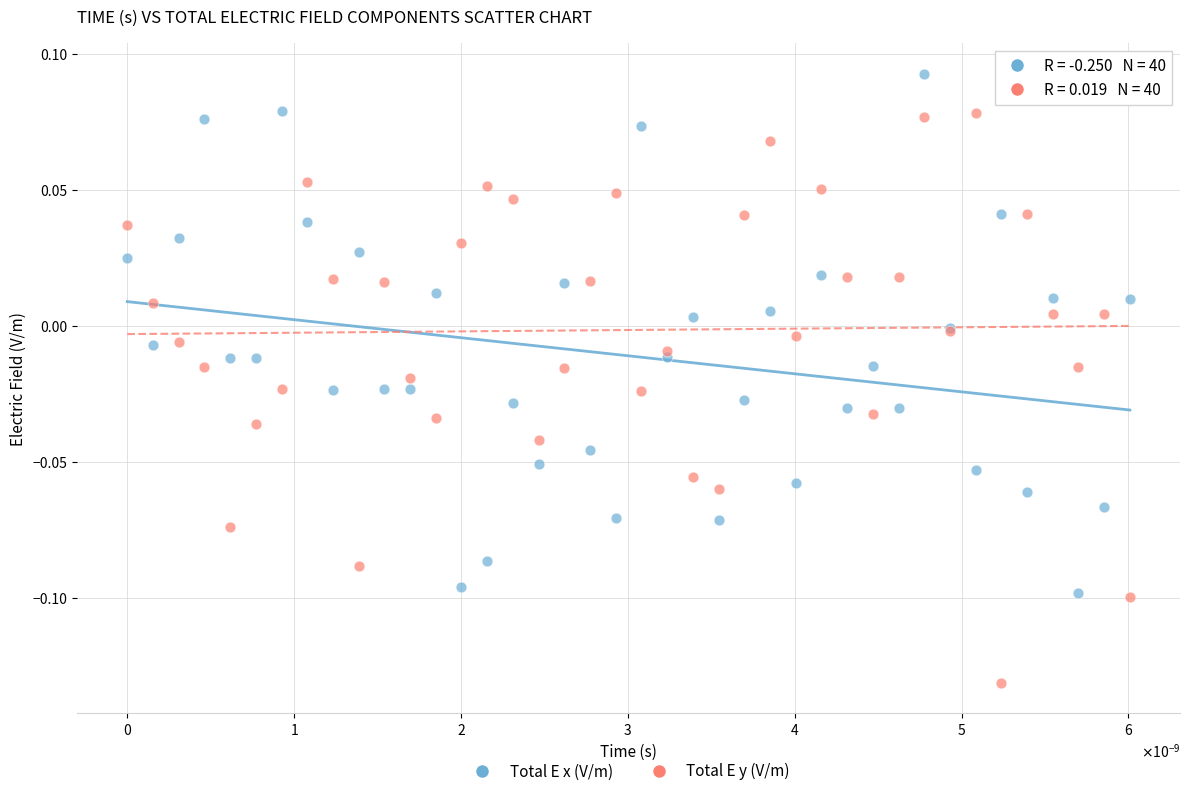

Which series has the widest spread of Y values?

Total E y (V/m)